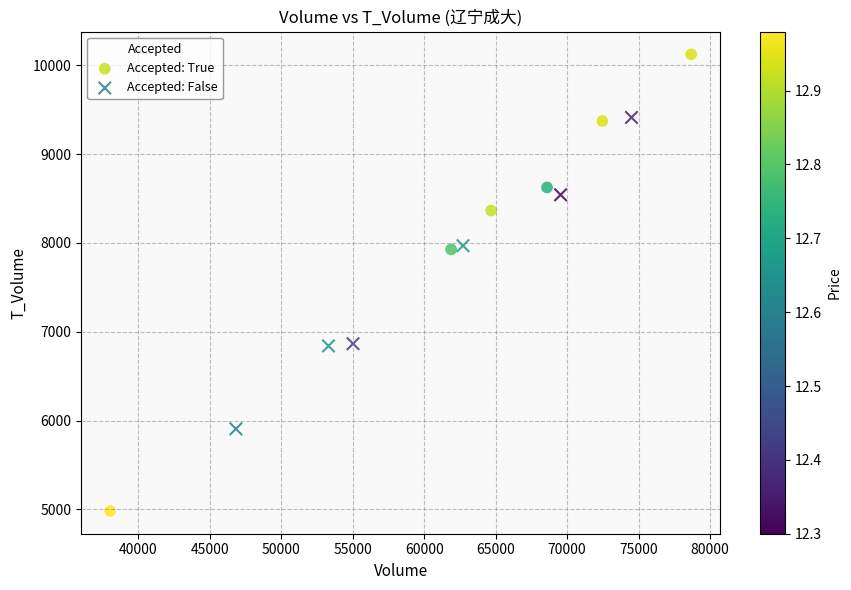

What are all the series names shown in the legend?

Accepted: True, Accepted: False